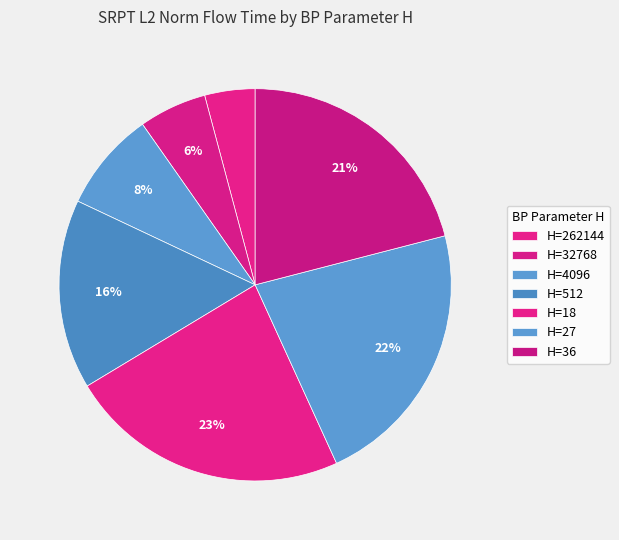

Count the number of slices in the pie.

7